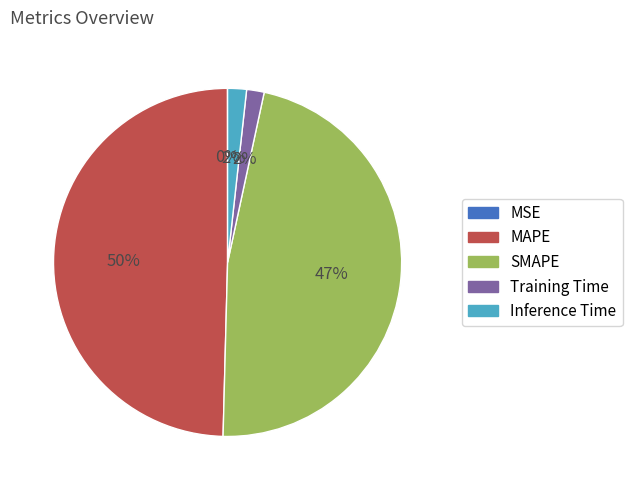

The Inference Time slice represents 13% of the pie. True or false?

False